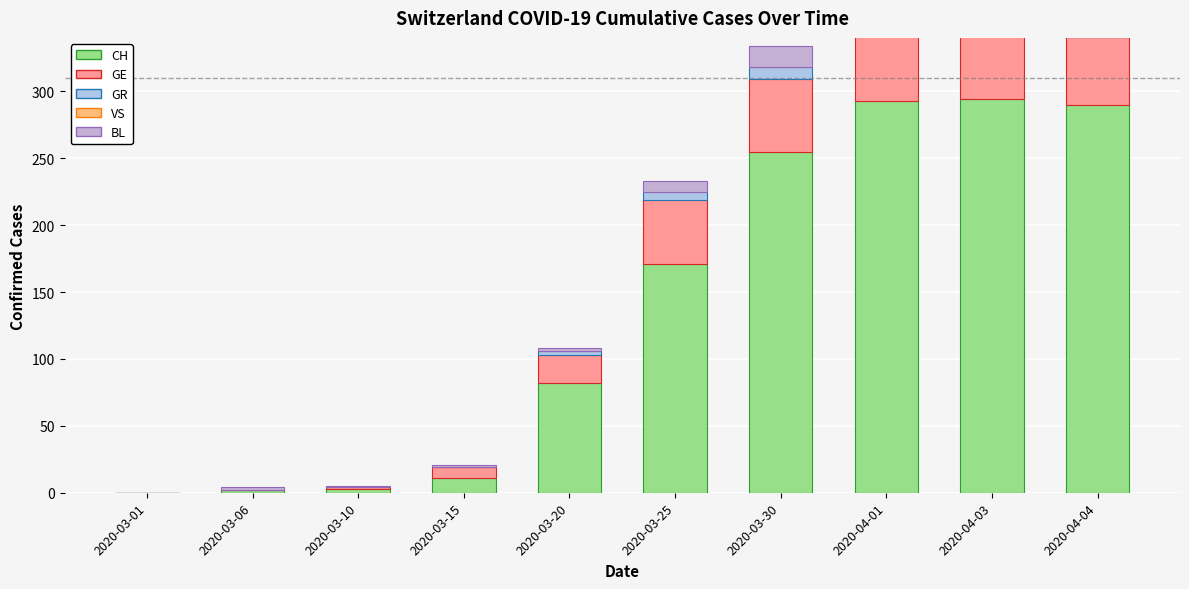

List the labels in order of GE value, smallest first.

2020-03-01, 2020-03-06, 2020-03-10, 2020-03-15, 2020-03-20, 2020-03-25, 2020-04-04, 2020-03-30, 2020-04-01, 2020-04-03